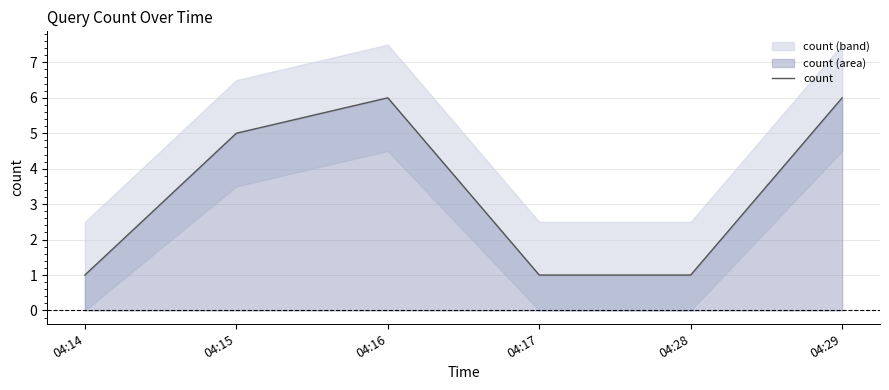

Reading right to left, what are all the values shown in this chart?

04:29=6	04:28=1	04:17=1	04:16=6	04:15=5	04:14=1